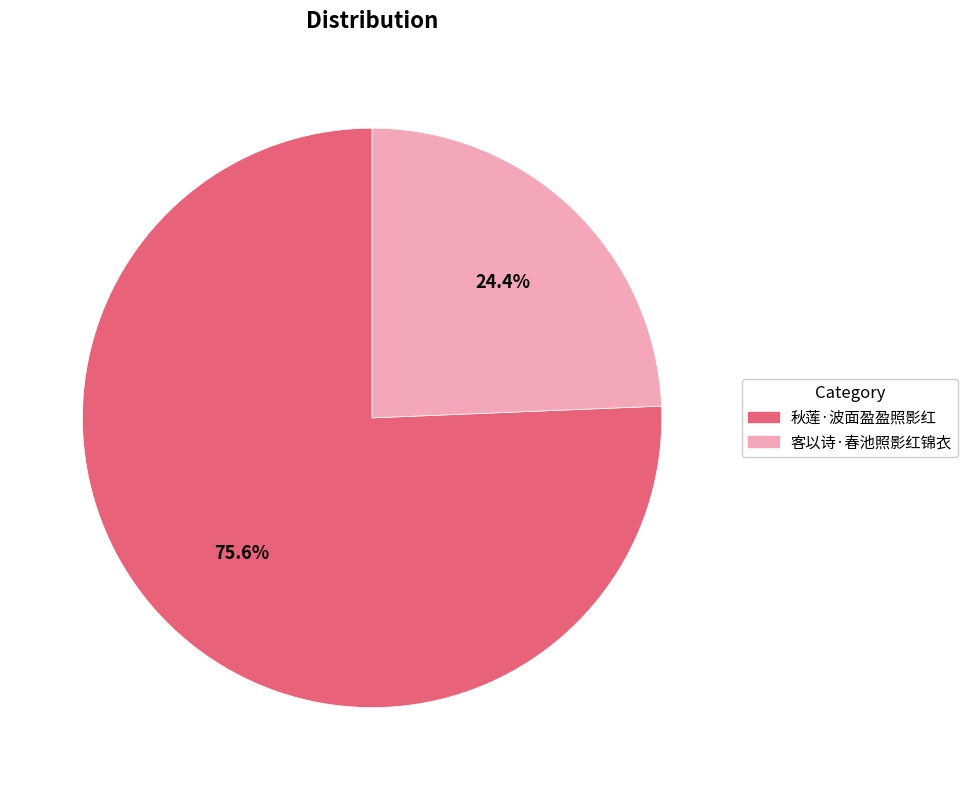

What is the ratio of the value at 秋莲·波面盈盈照影红 to the value at 客以诗·春池照影红锦衣?

3.1